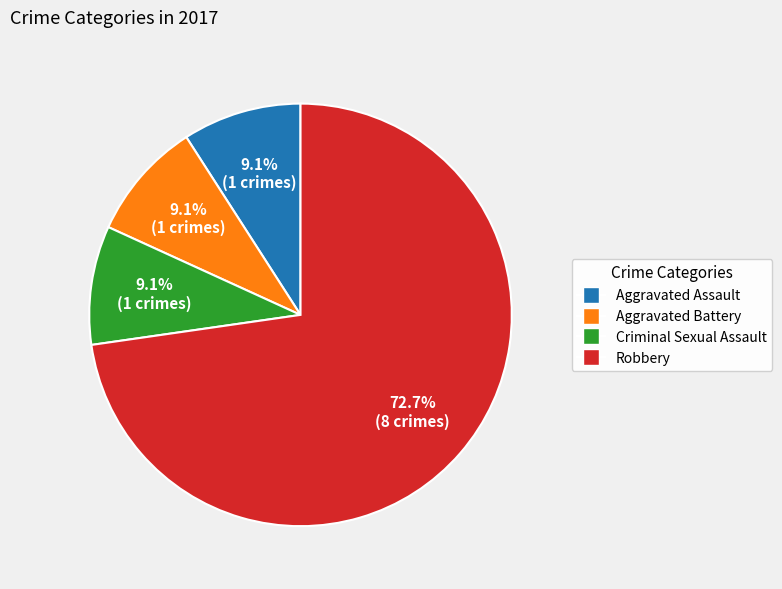

What percentage do Aggravated Assault and Robbery together represent?

81.8%